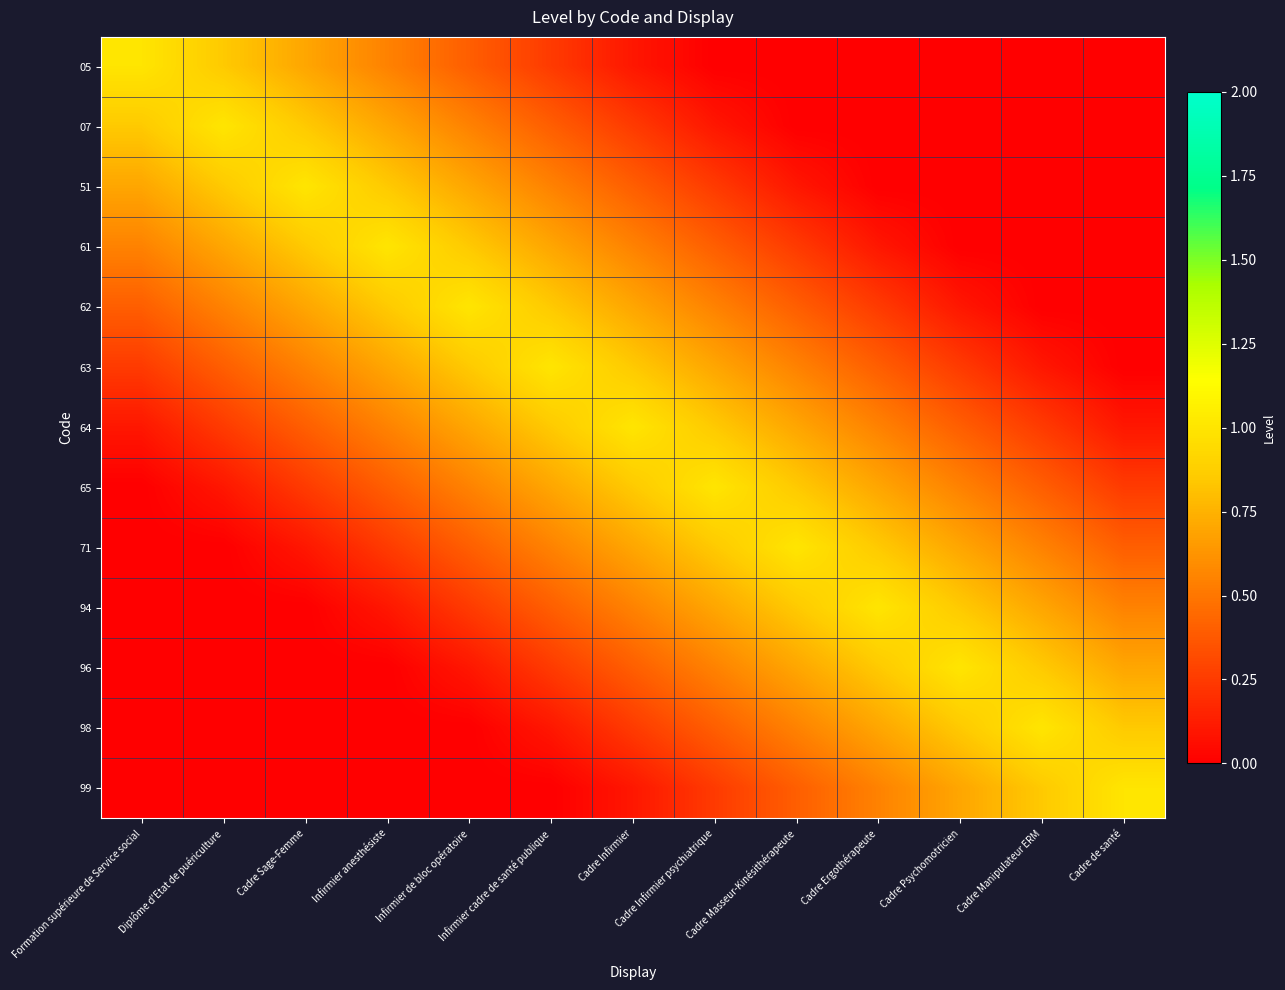

What is the total value across all series at Infirmier anesthésiste?

6.0